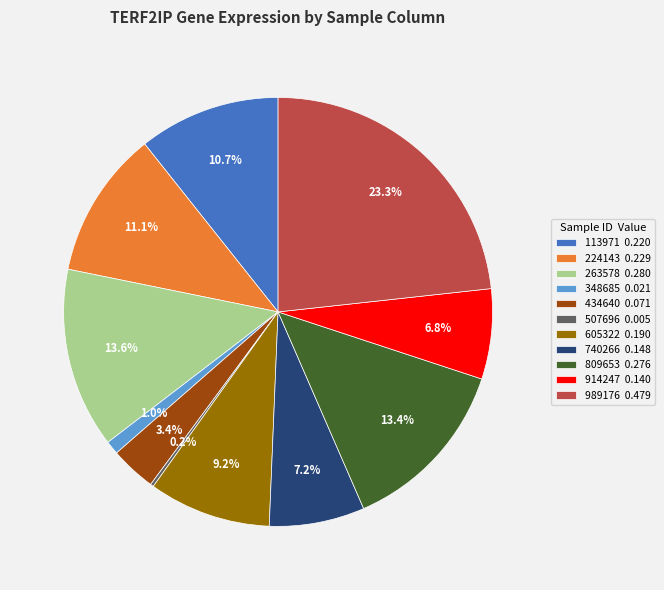

Between 605322 0.190 and 113971 0.220, which is larger?

113971 0.220